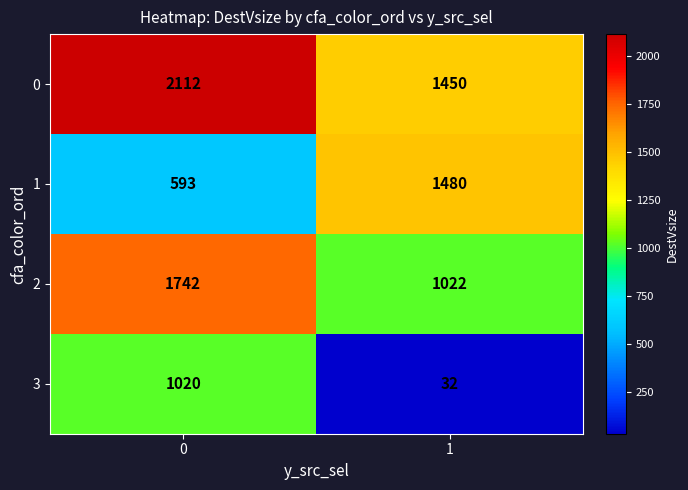

True or false: 0 has a value of 1450 at 1.

True